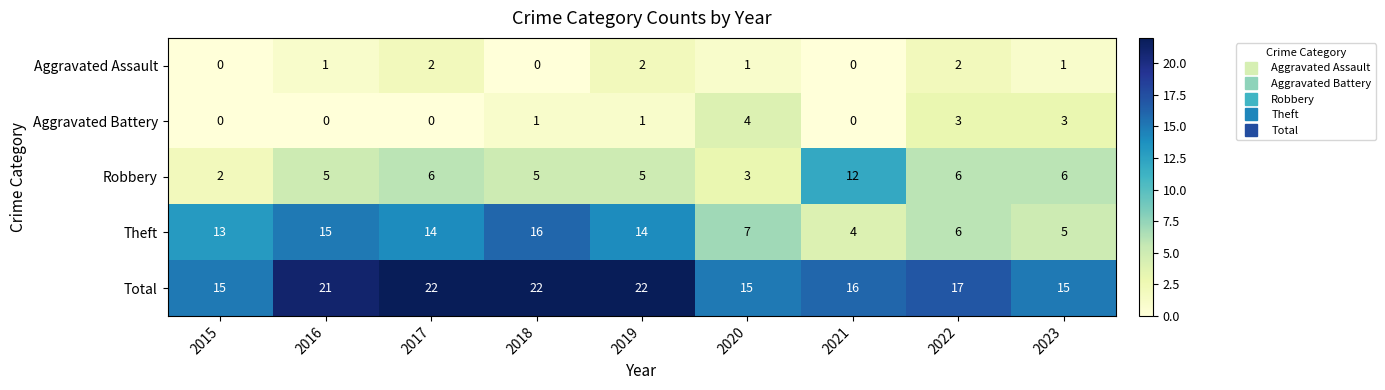

List the series in order of their peak value, lowest first.

Aggravated Assault, Aggravated Battery, Robbery, Theft, Total